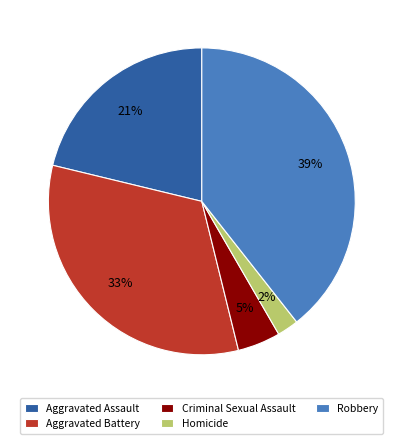

To the nearest percent, what portion does Robbery represent?

39%